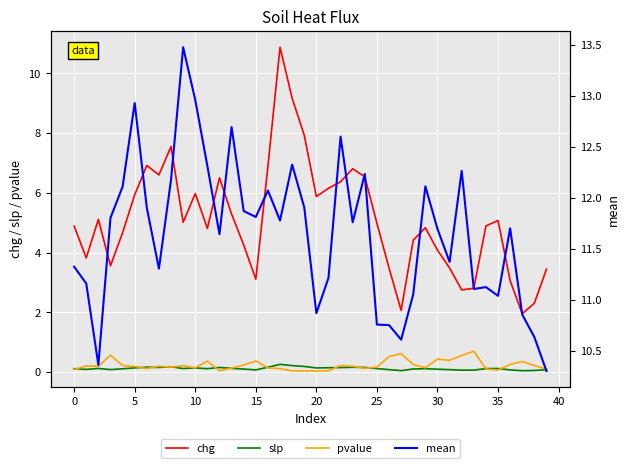

How many interior local peaks does the pvalue series have?

11